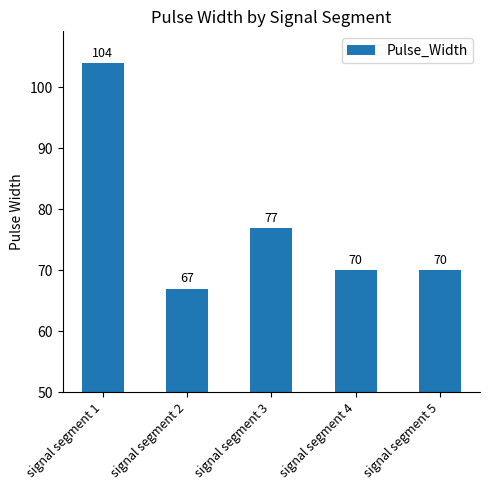

What is the change in value from signal segment 1 to signal segment 2?

-37